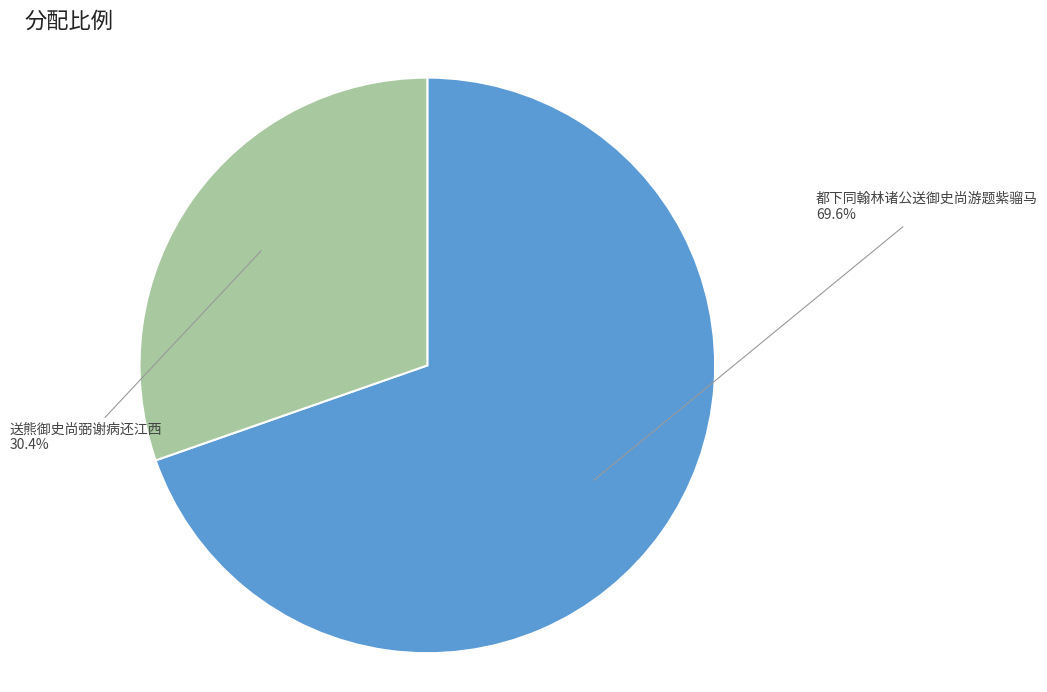

Is there any slice that represents more than half of the pie?

Yes